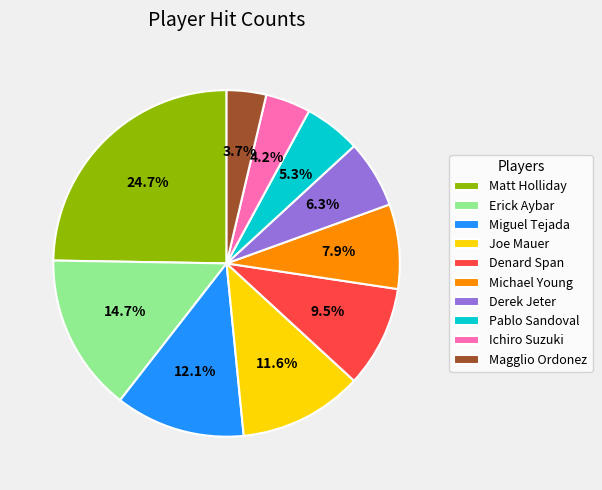

To the nearest percent, what is the difference between the largest and smallest slice percentages?

21%